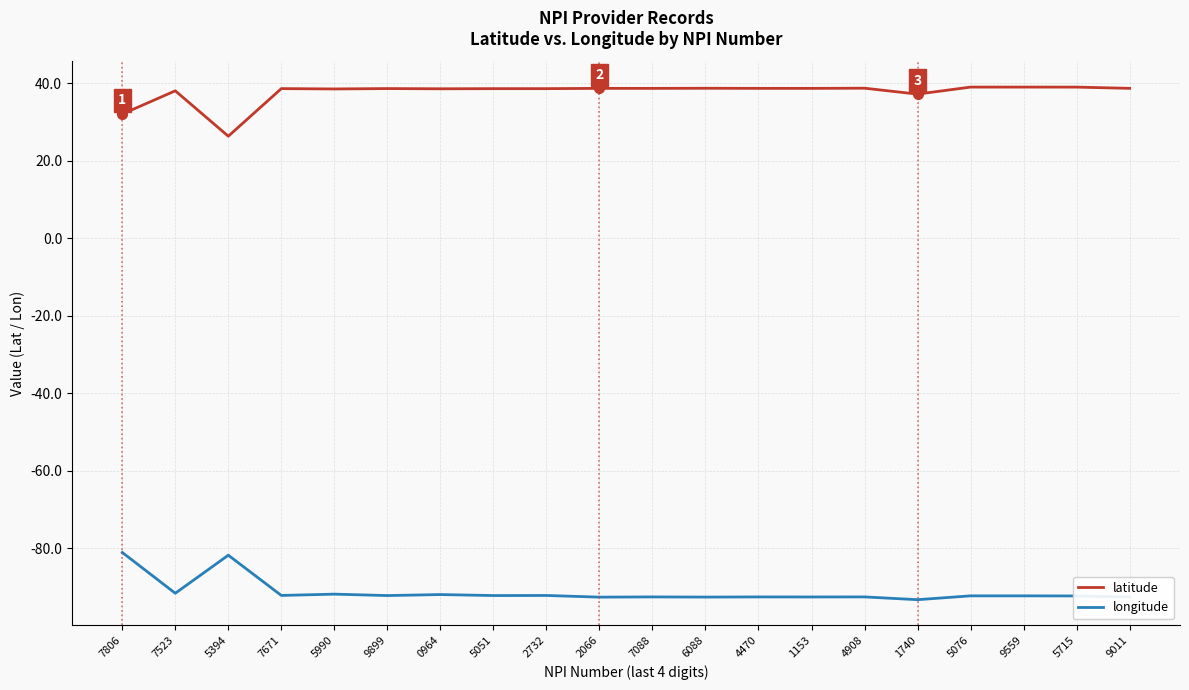

What is the difference between the highest and lowest values at 9011?

131.2